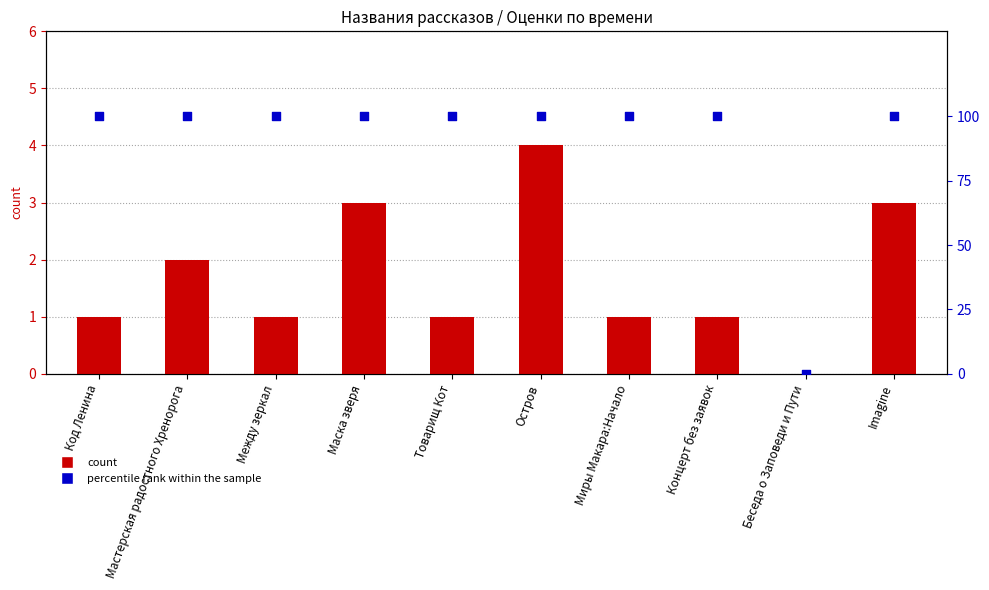

At which category is the sum across all series the highest?

Остров